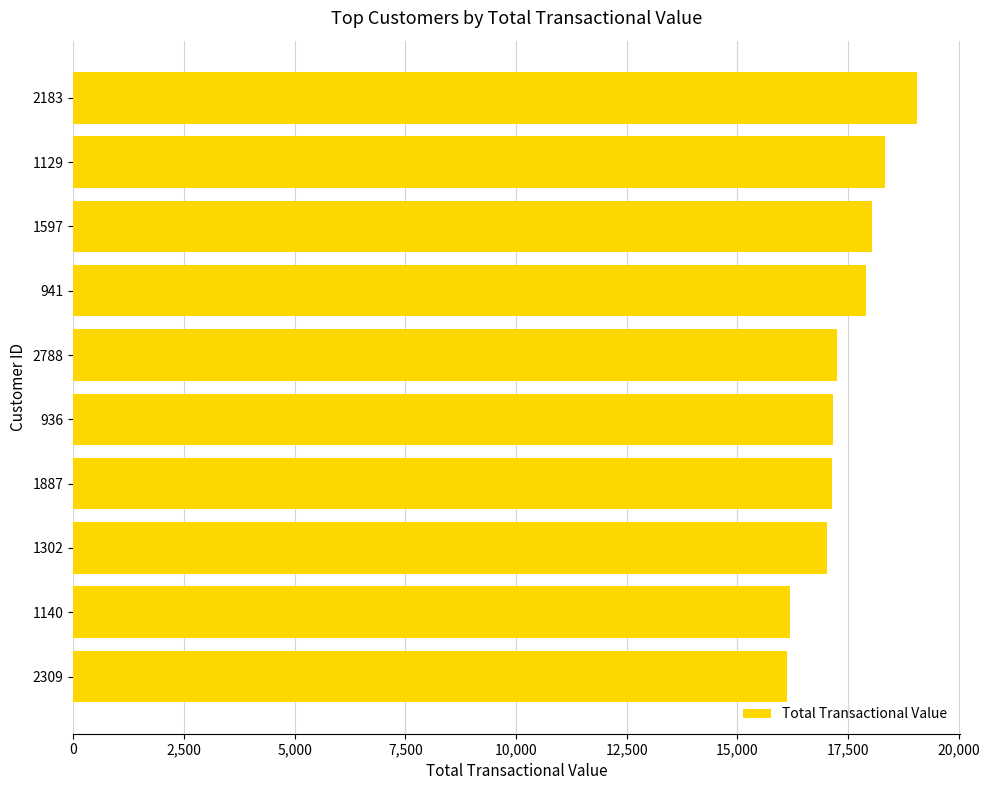

How many distinct data groups are displayed?

1